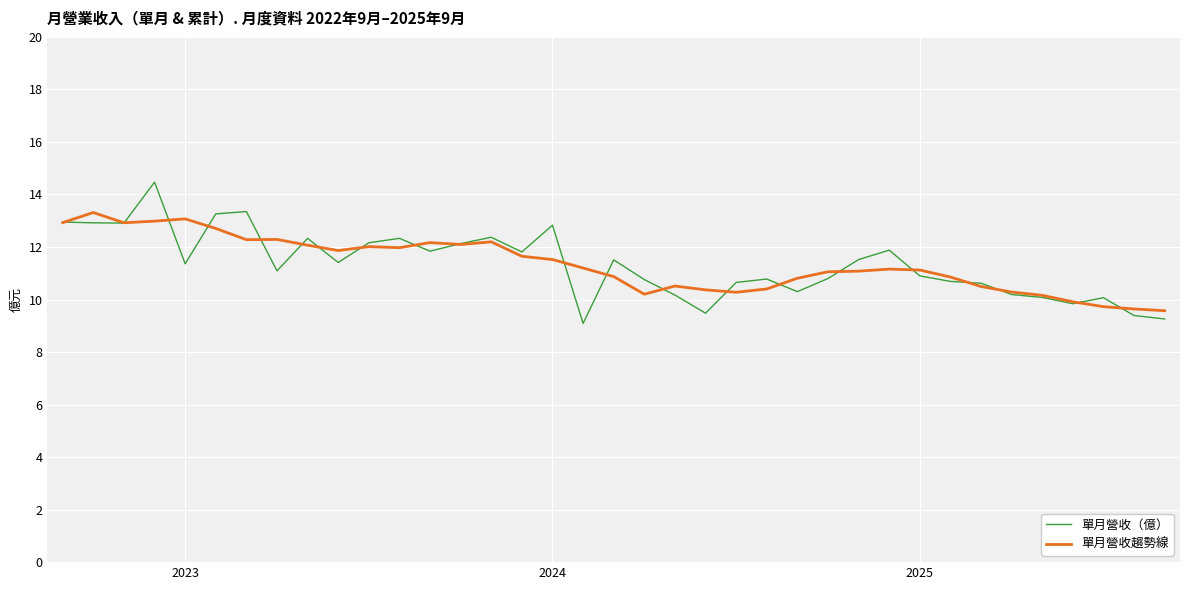

Which series has the widest spread of values?

單月營收（億）